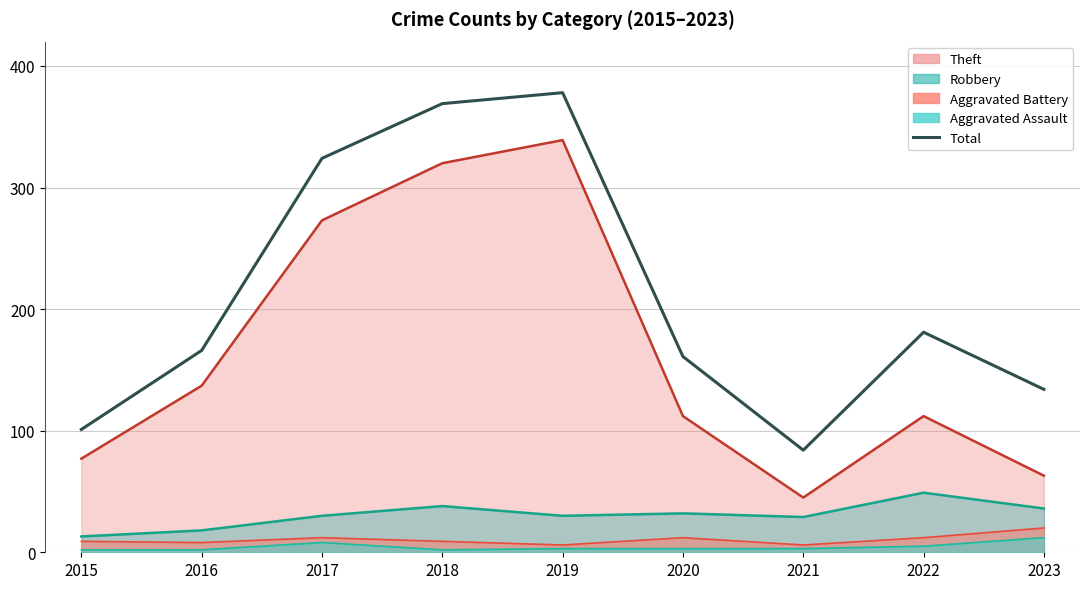

Which category has the highest value across all series?

2019